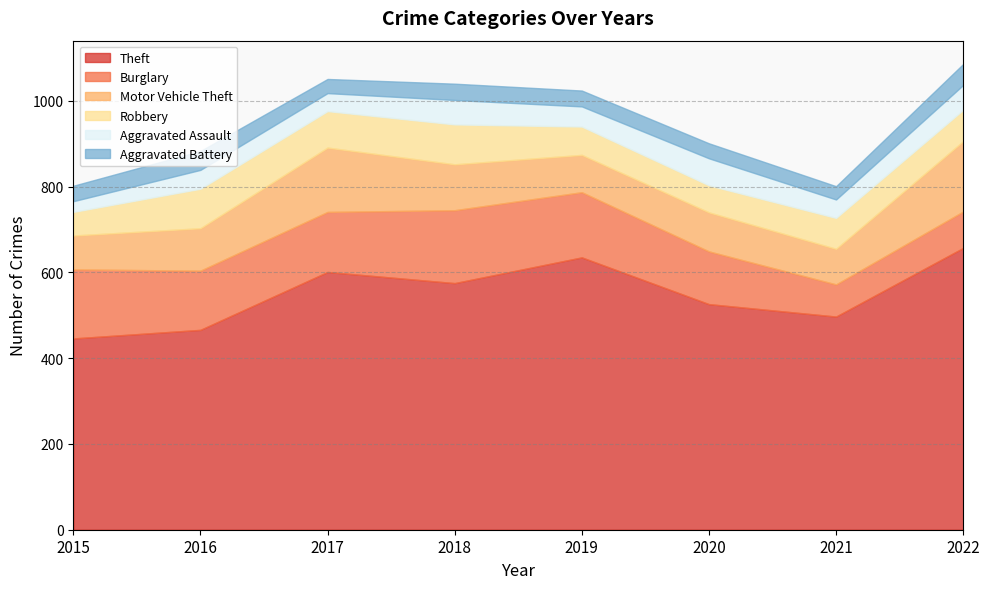

Which has a higher value, 2016 or 2018?

2018